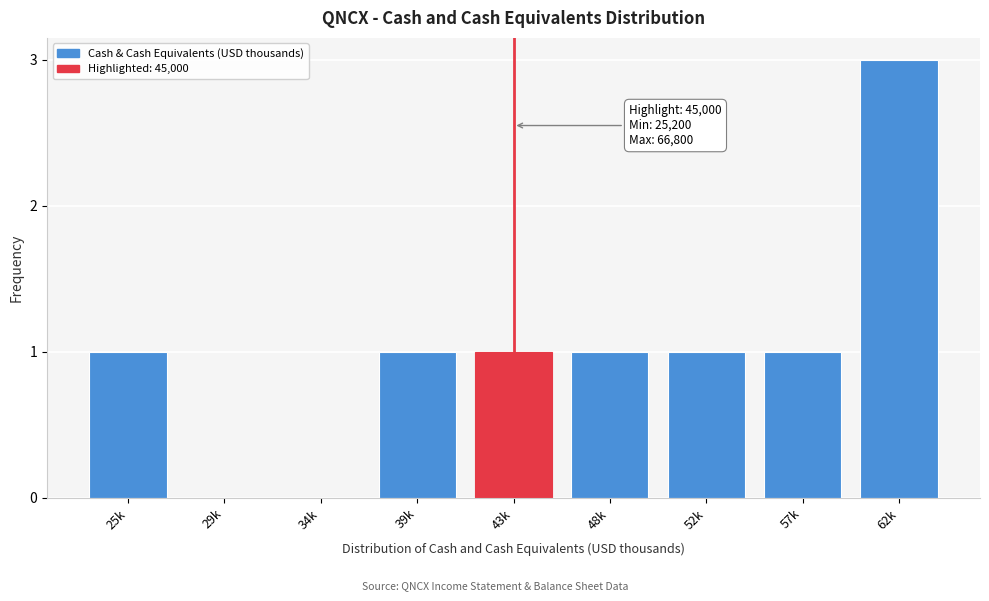

Reading right to left, transcribe all the data shown in this chart.

62k=3	57k=1	52k=1	48k=1	43k=1	39k=1	34k=0	29k=0	25k=1